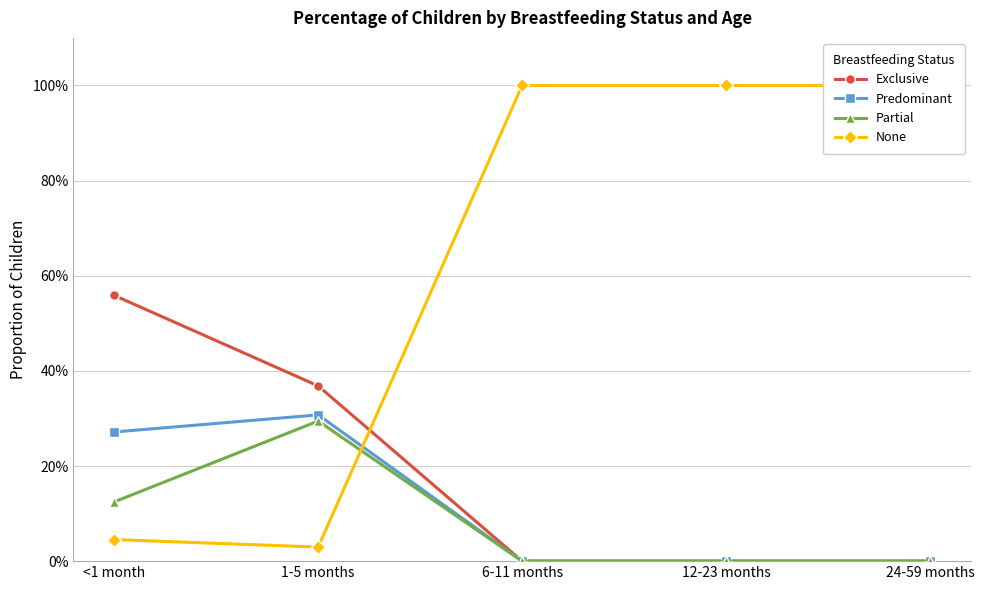

What are all the series names shown in the legend?

Exclusive, Predominant, Partial, None